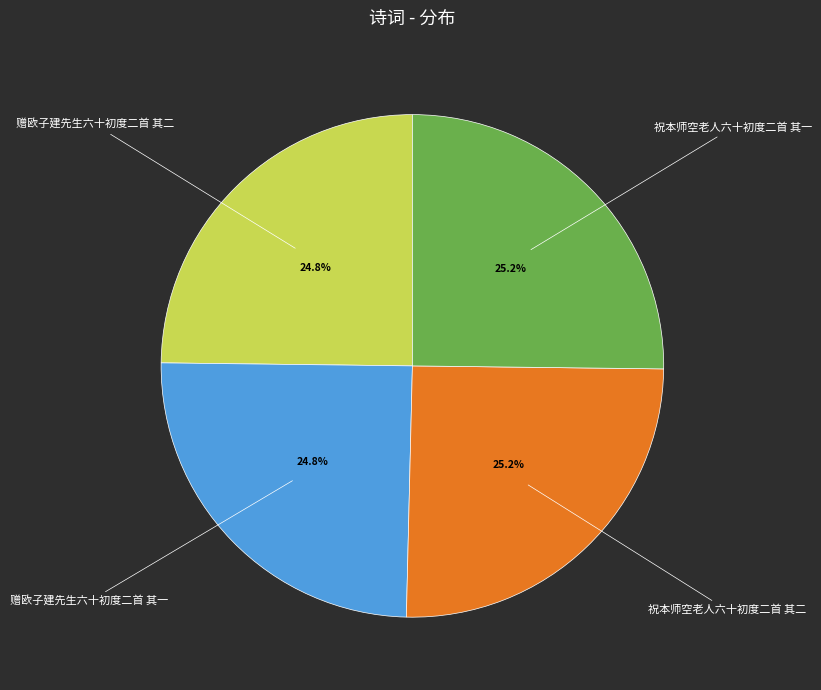

What is the ratio of the value at 赠欧子建先生六十初度二首 其二 to the value at 赠欧子建先生六十初度二首 其一?

1.0